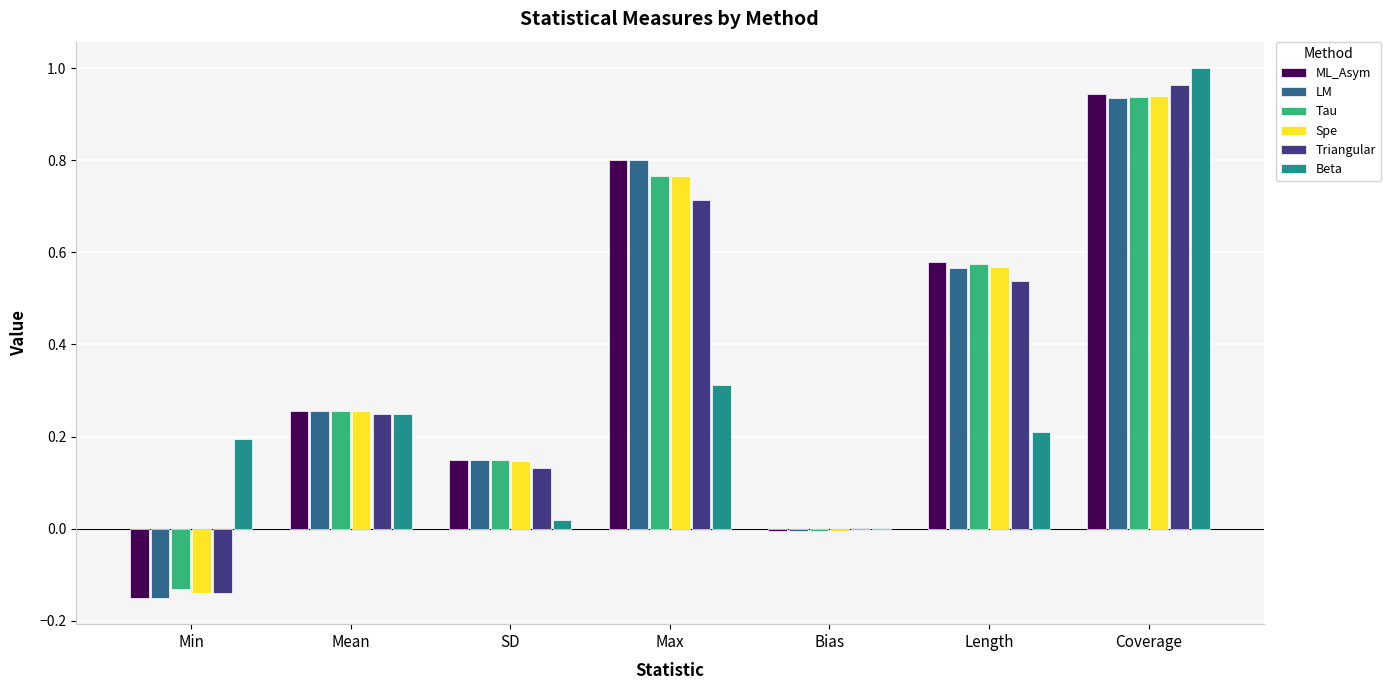

At which category is the sum across all series the highest?

Coverage